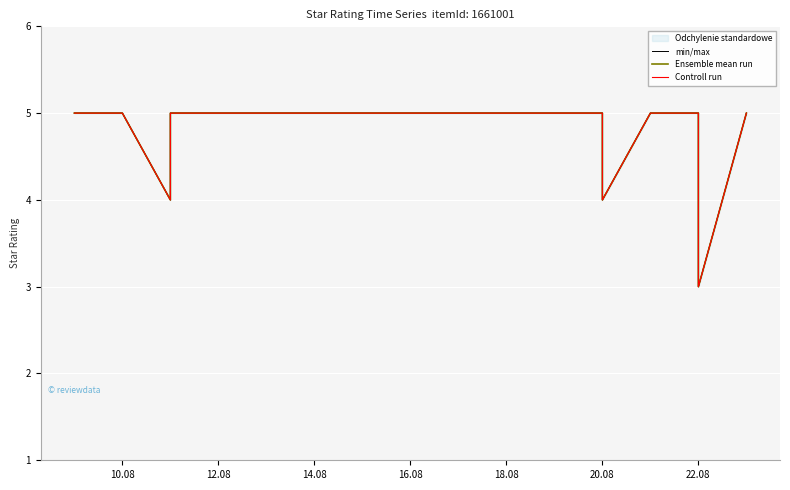

What is the label of the 6th point from the left?

20.08